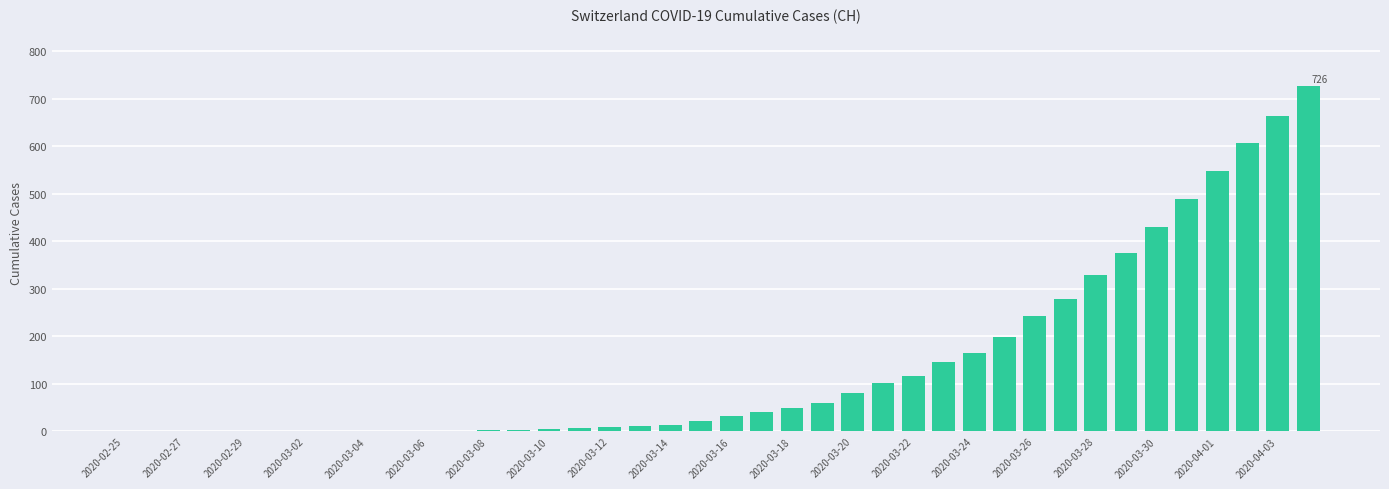

What is the greatest value displayed?

726